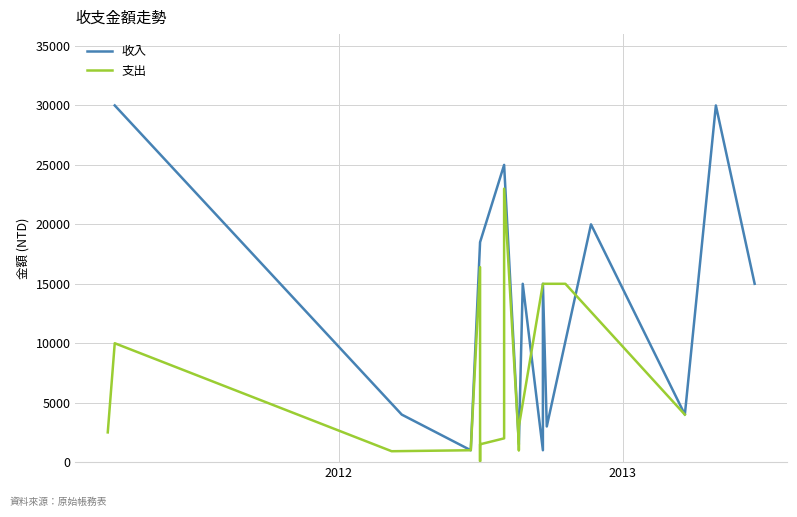

What are all the series names shown in the legend?

收入, 支出